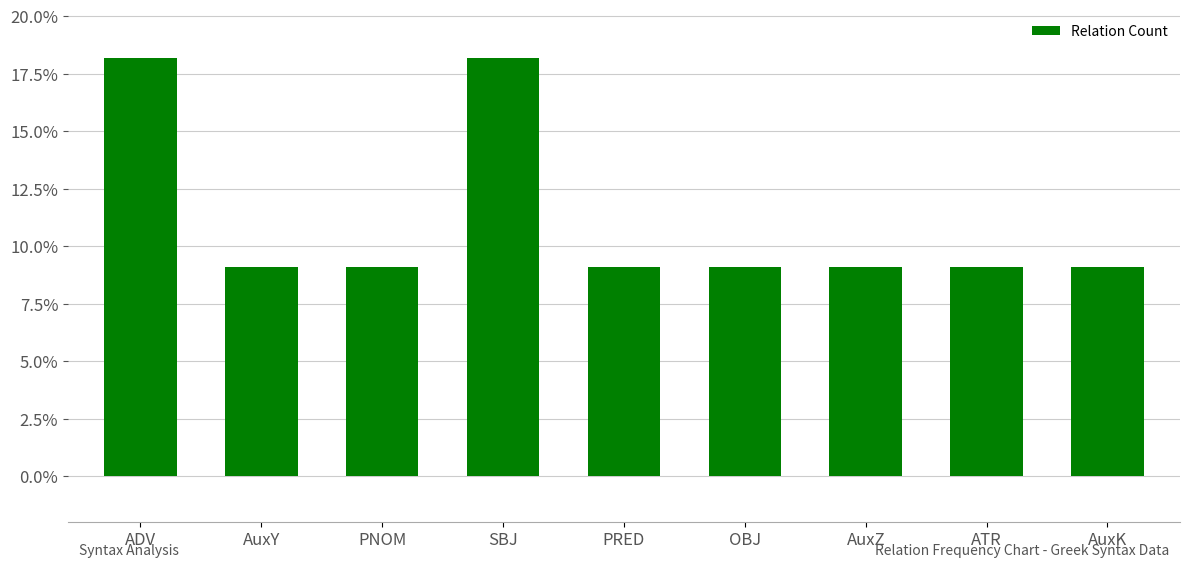

Does the chart contain any negative values?

No